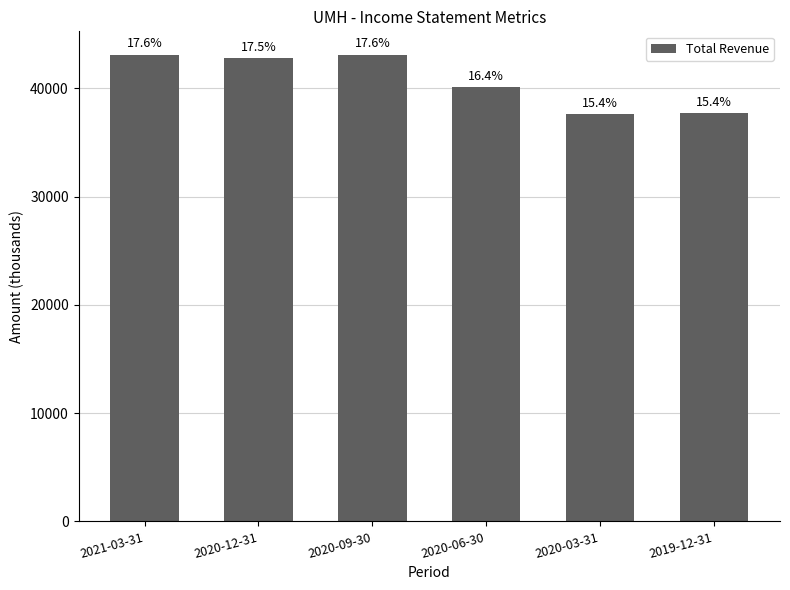

List the labels in order of value, largest first.

2021-03-31, 2020-09-30, 2020-12-31, 2020-06-30, 2019-12-31, 2020-03-31